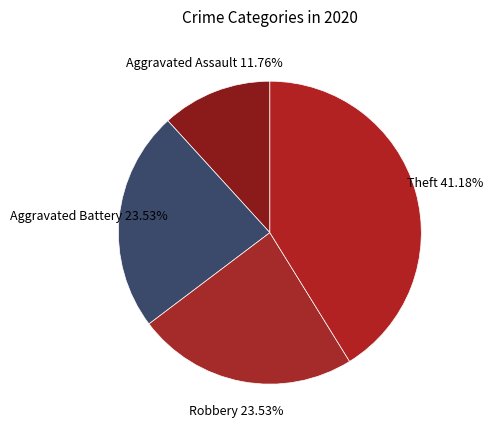

What is the smallest slice in the pie chart?

Aggravated Assault